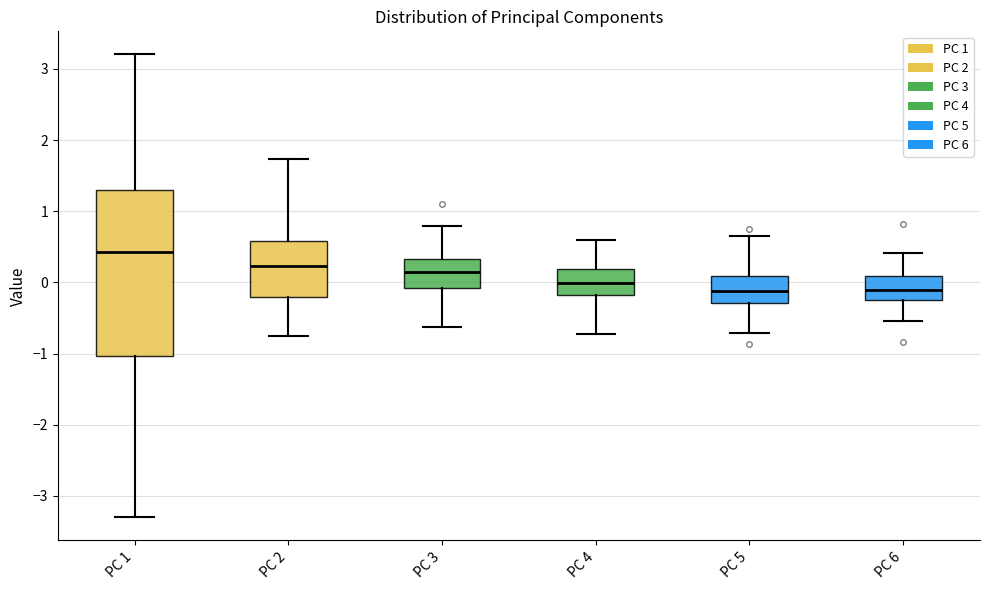

Reading left to right, read every box against the y-axis: the position of its median line, the range the box covers, and the ends of its whiskers. The values are not printed on the chart, so give them approximately, as read against the axis.

PC 1: median 0.4, box -1.0 to 1.3, whiskers -3.3 to 3.2
PC 2: median 0.2, box -0.2 to 0.6, whiskers -0.7 to 1.7
PC 3: median 0.1, box -0.1 to 0.3, whiskers -0.6 to 0.8
PC 4: median 0.0, box -0.2 to 0.2, whiskers -0.7 to 0.6
PC 5: median -0.1, box -0.3 to 0.1, whiskers -0.7 to 0.7
PC 6: median -0.1, box -0.3 to 0.1, whiskers -0.5 to 0.4